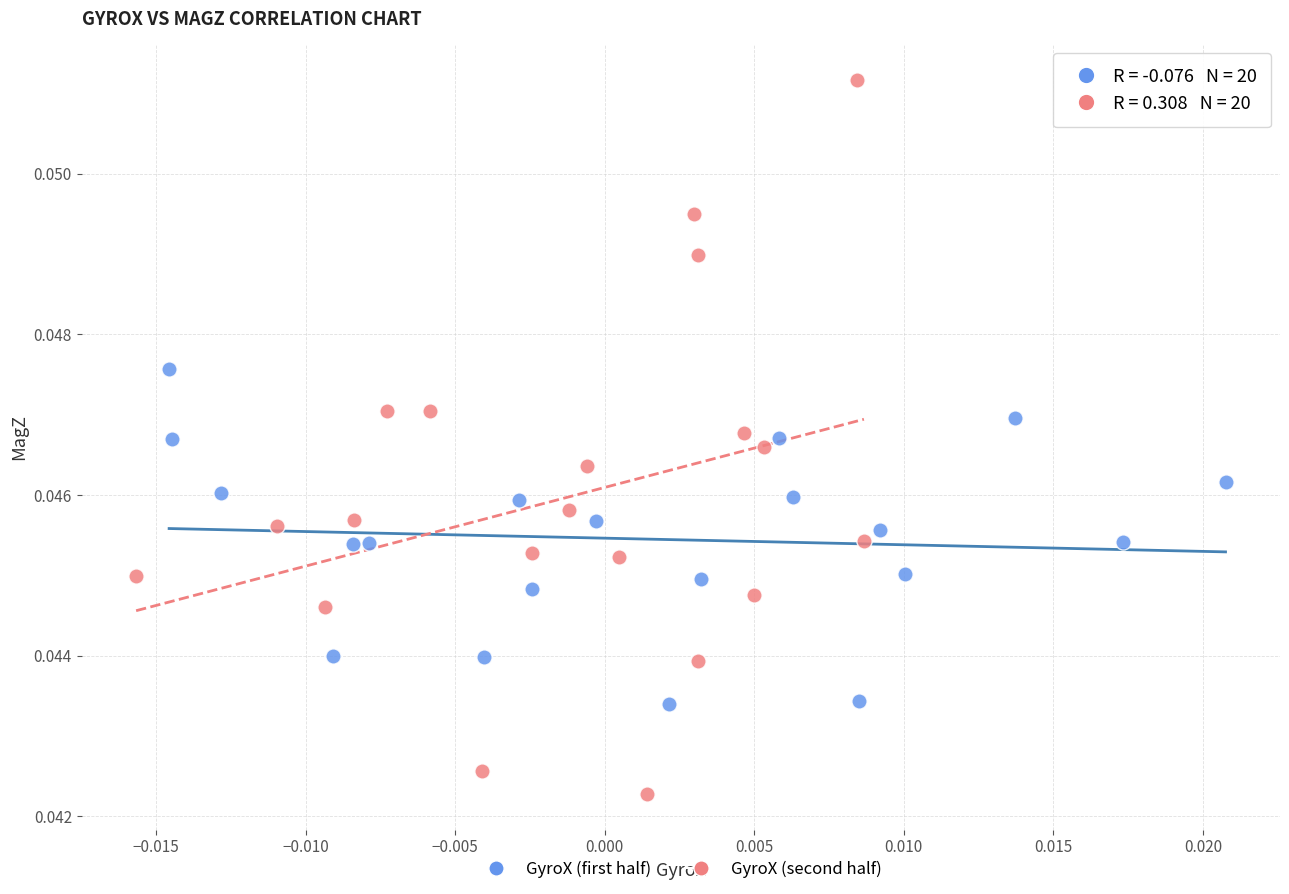

Which series reaches the maximum Y coordinate?

GyroX (second half)